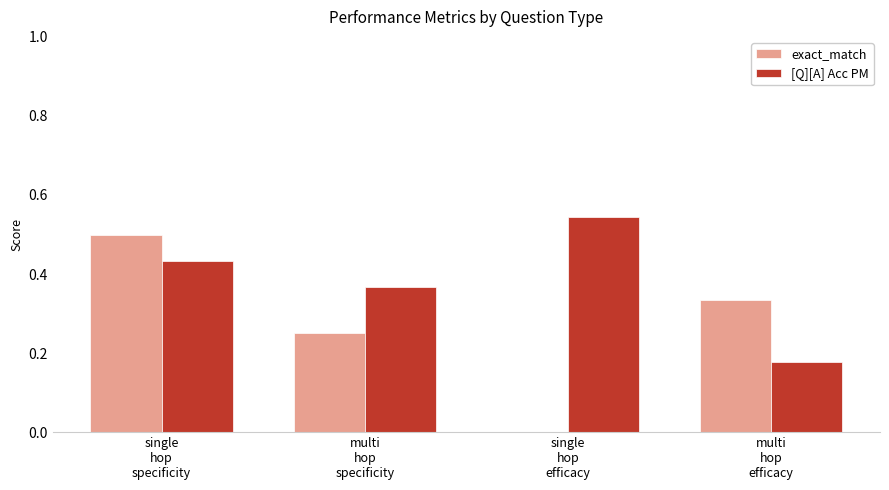

Which series has the largest total across all categories?

[Q][A] Acc PM